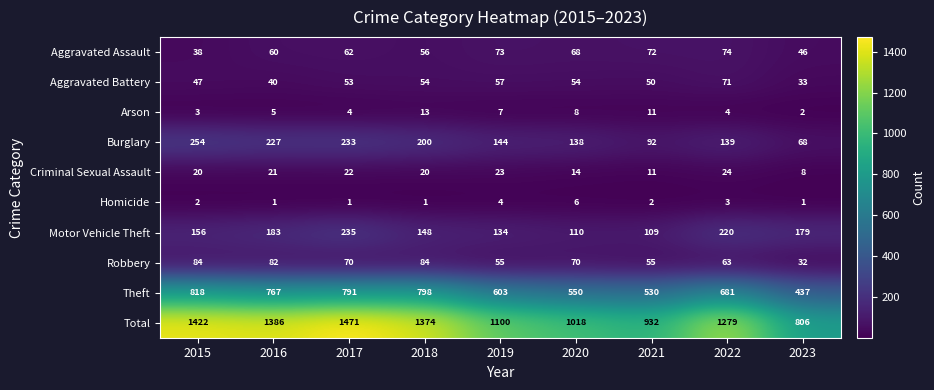

The Robbery series shows 32 at 2023. True or false?

True